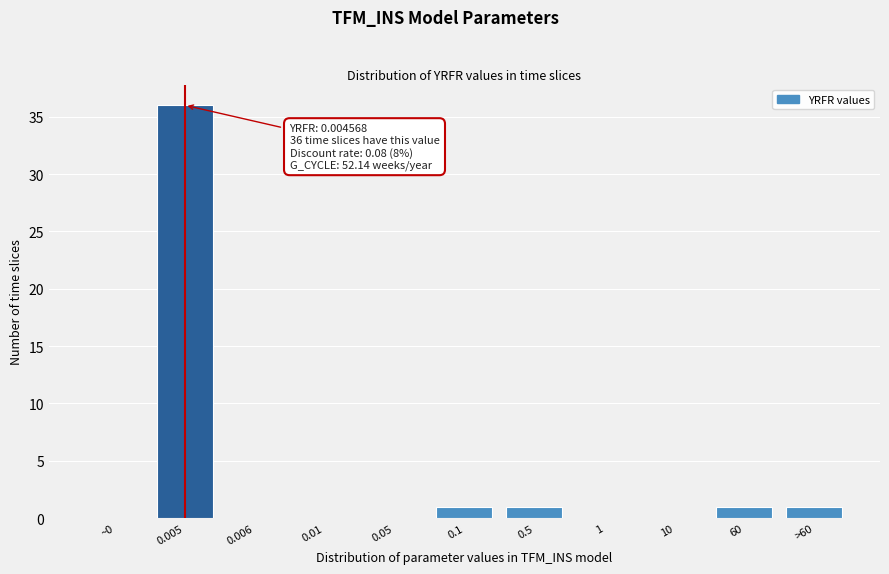

Reading right to left, list all the values displayed in this chart.

>60=1	60=1	10=0	1=0	0.5=1	0.1=1	0.05=0	0.01=0	0.006=0	0.005=36	~0=0